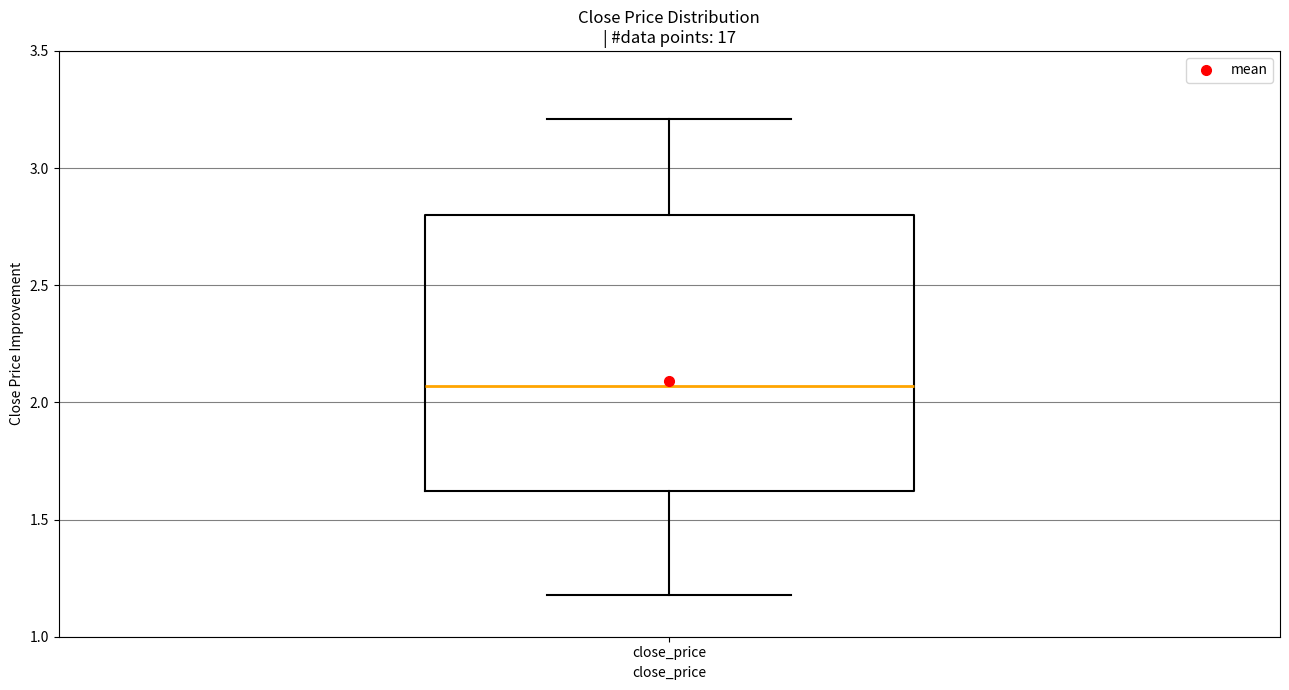

Transcribe this box plot: give where the median line is, the range the box spans, and where the two whiskers end, as read against the y-axis. The values are not printed on the chart, so give them approximately, as read against the axis.

median 2.05, box 1.60 to 2.80, whiskers 1.20 to 3.20